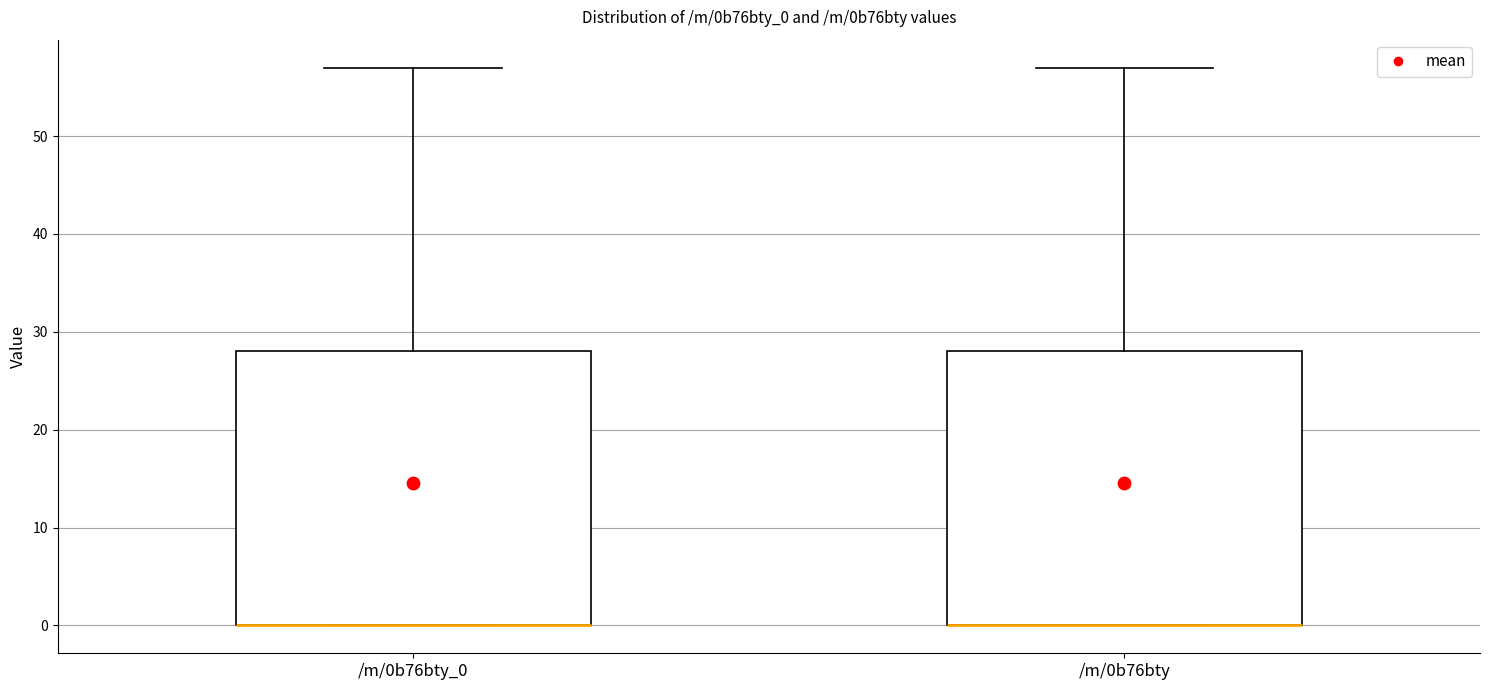

Reading left to right, transcribe this box plot: for each box, give where its median line is, the range the box spans, and where its two whiskers end, as read against the y-axis. The values are not printed on the chart, so give them approximately, as read against the axis.

/m/0b76bty_0: median 0 (drawn on the box's lower edge), box 0 to 28, whiskers 0 to 57
/m/0b76bty: median 0 (drawn on the box's lower edge), box 0 to 28, whiskers 0 to 57